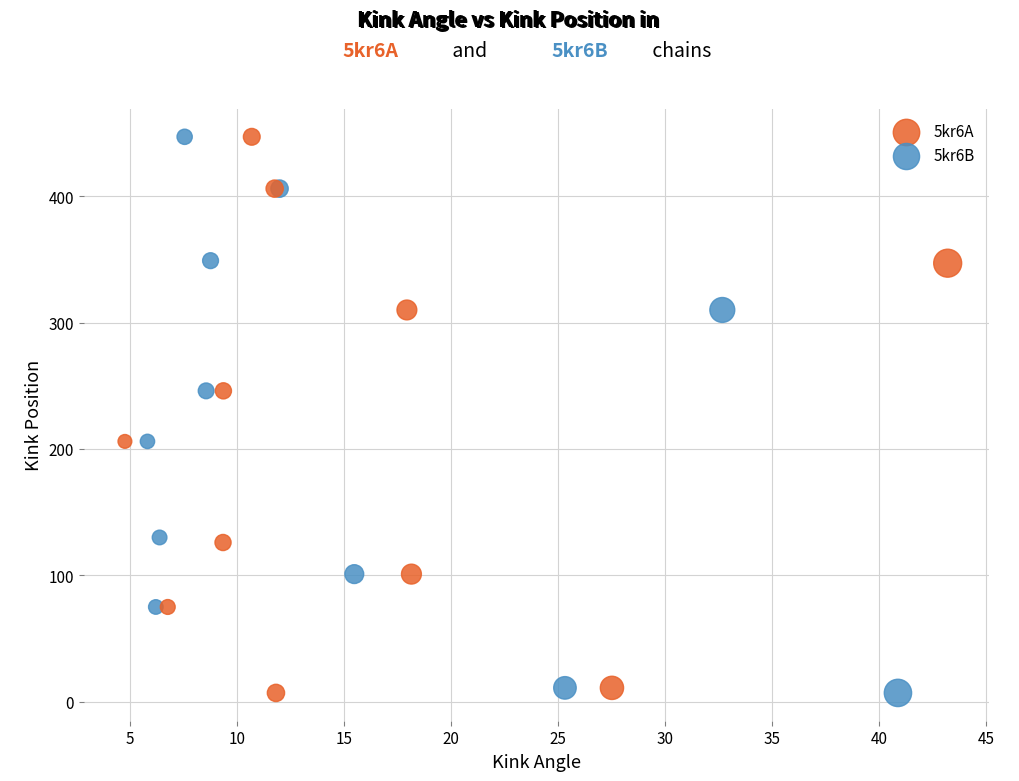

What are all the series names shown in the legend?

5kr6A, 5kr6B